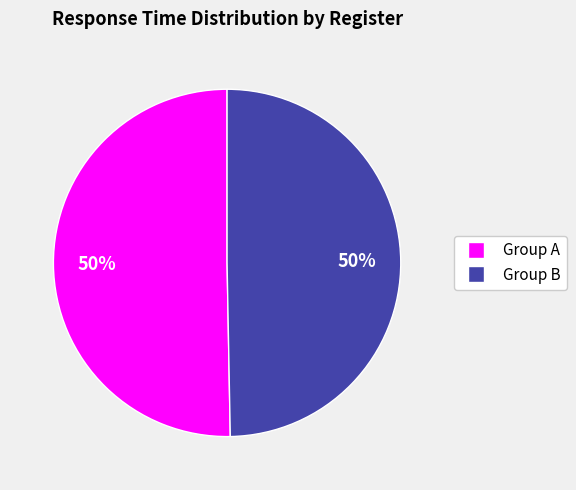

To the nearest percent, what is the average slice percentage?

50%